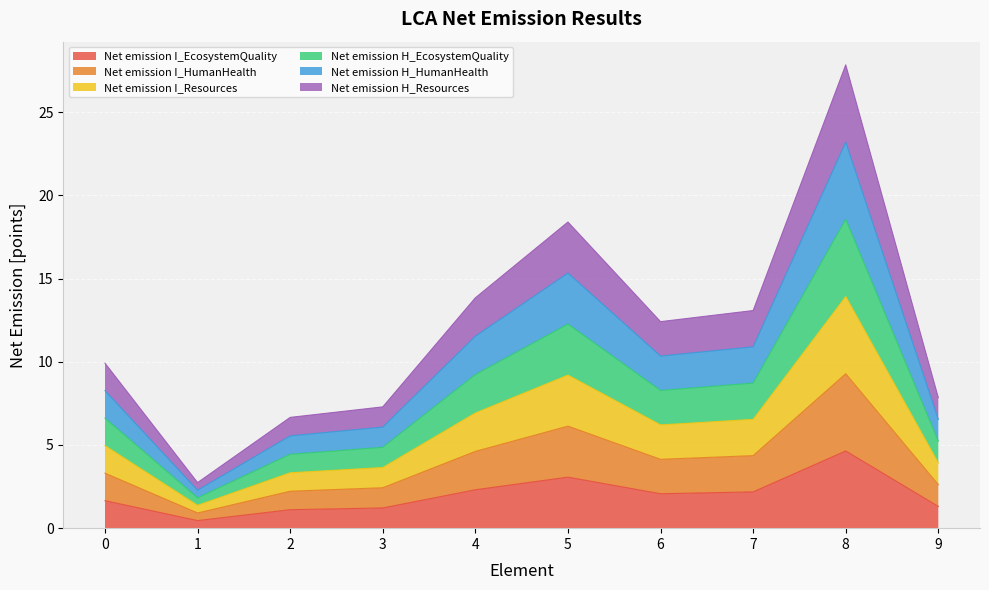

Is it true that Net emission I_EcosystemQuality equals 2.7 at 8?

False